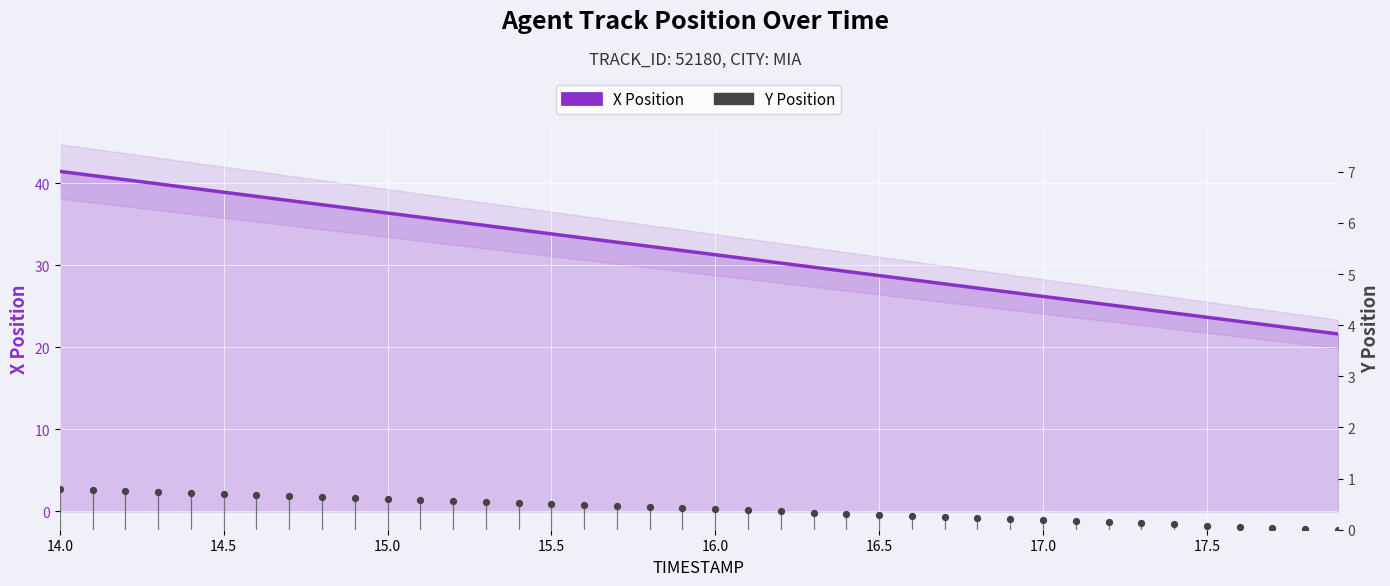

Which series has the widest spread of Y values?

X Position